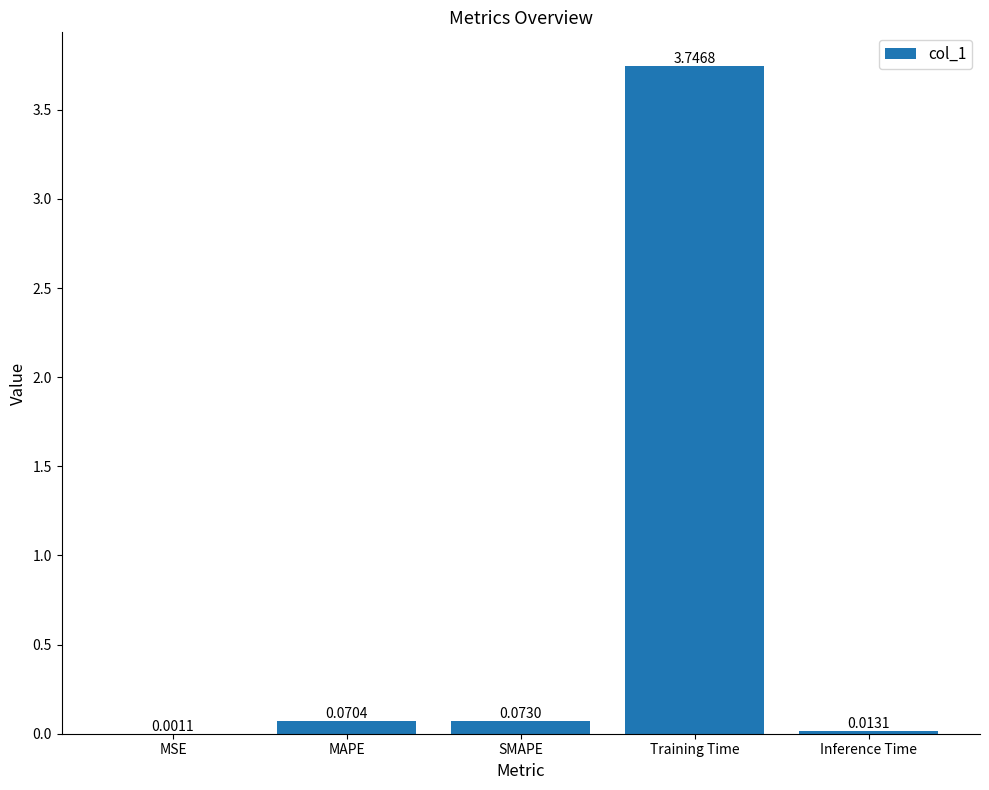

Which label corresponds to the largest value in the chart?

Training Time